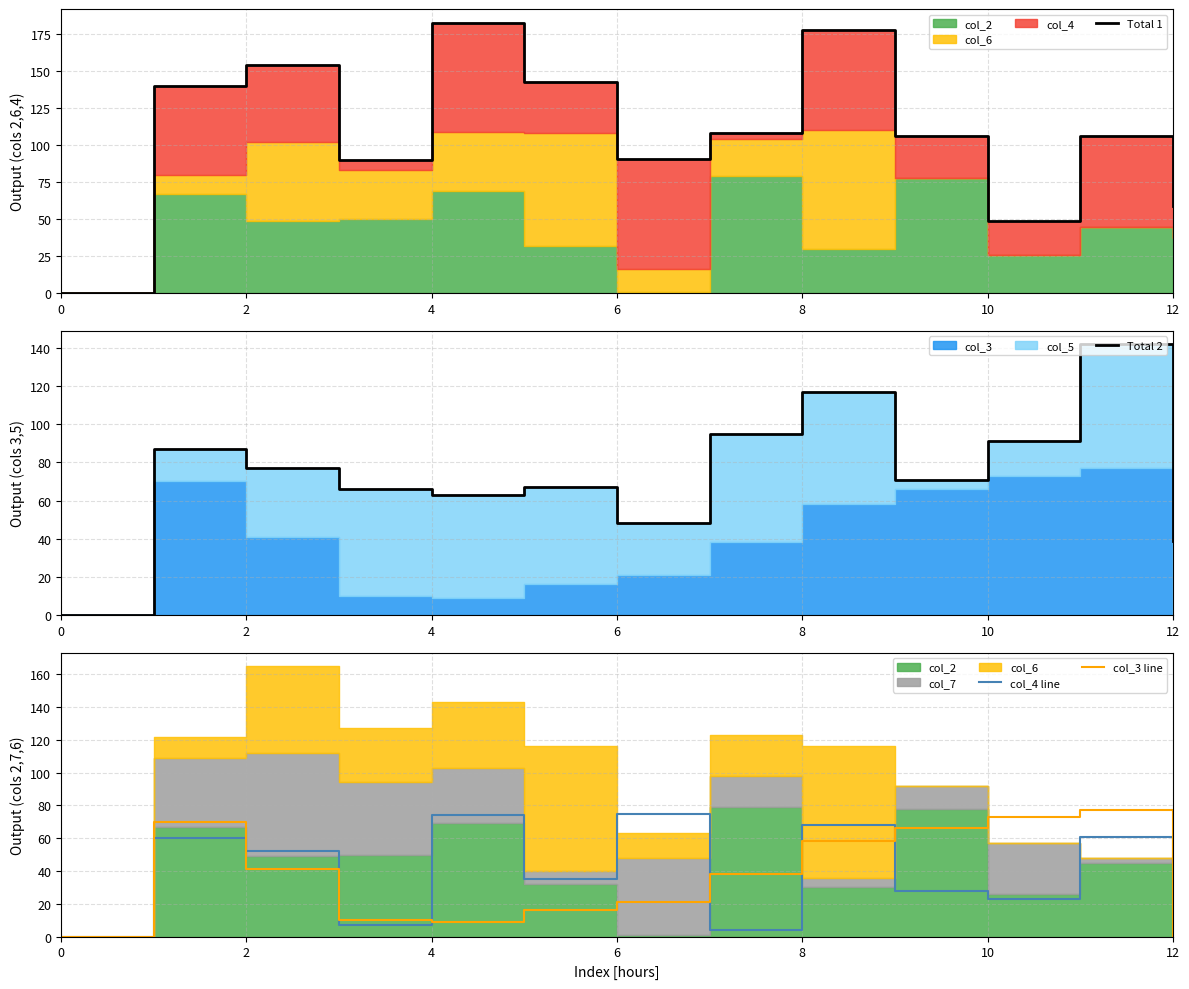

At which label is col_3 line closest to 38?

7